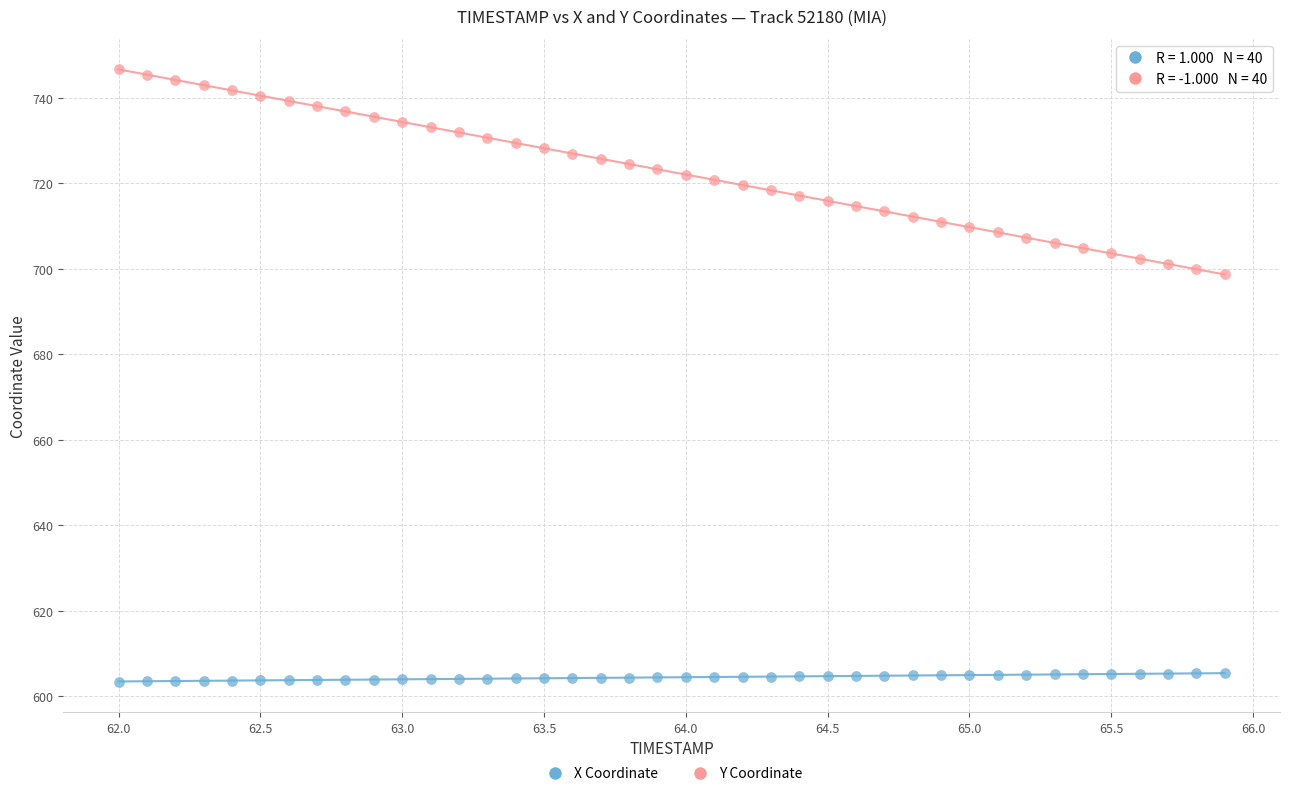

Across all data points, what is the range of Y values (max minus min)?

143.2